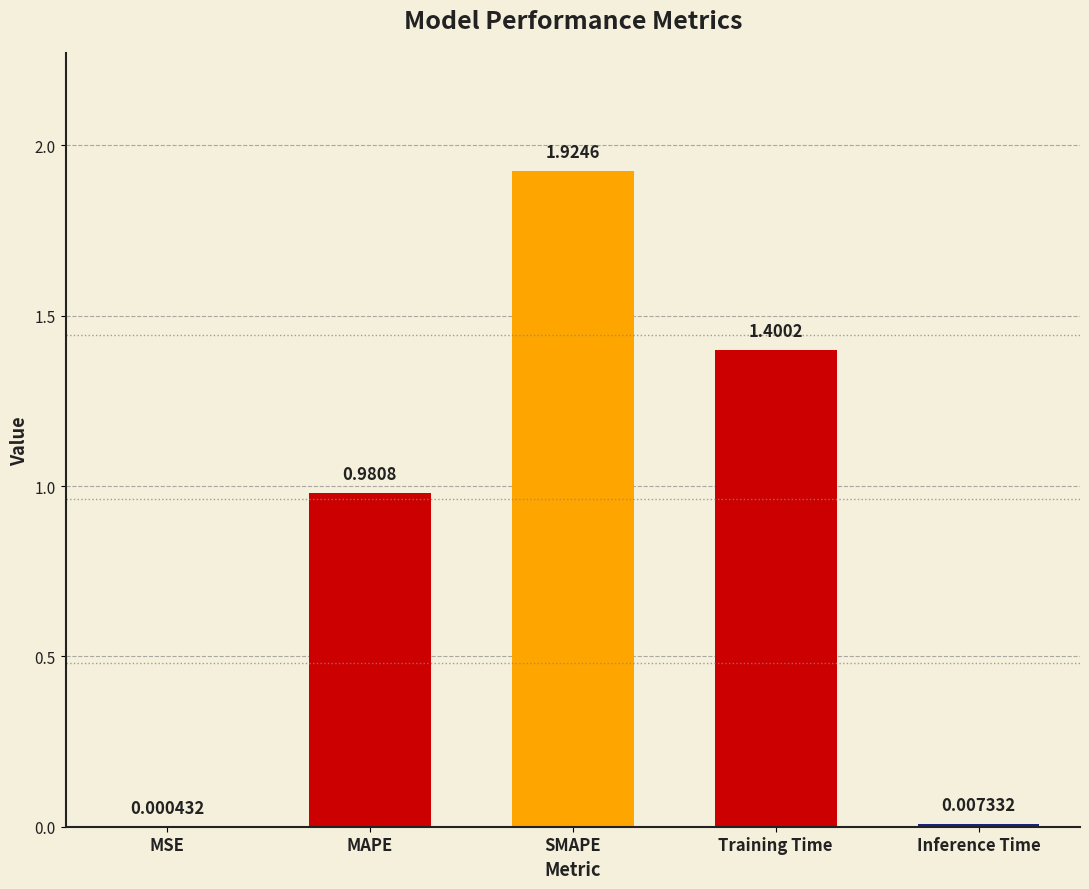

At which category does the chart reach its peak across all series?

SMAPE